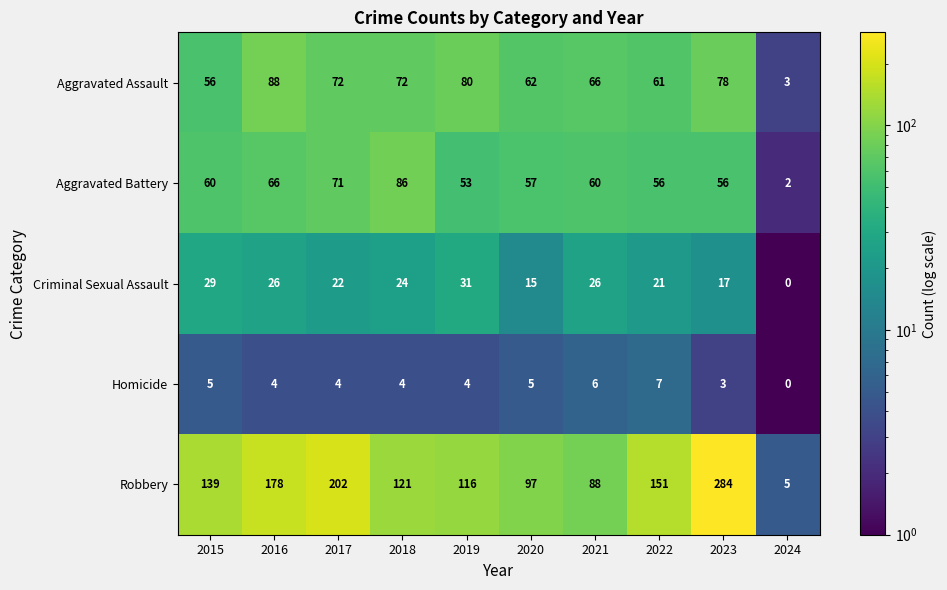

At 2023, list the series in order from largest to smallest.

Robbery, Aggravated Assault, Aggravated Battery, Criminal Sexual Assault, Homicide